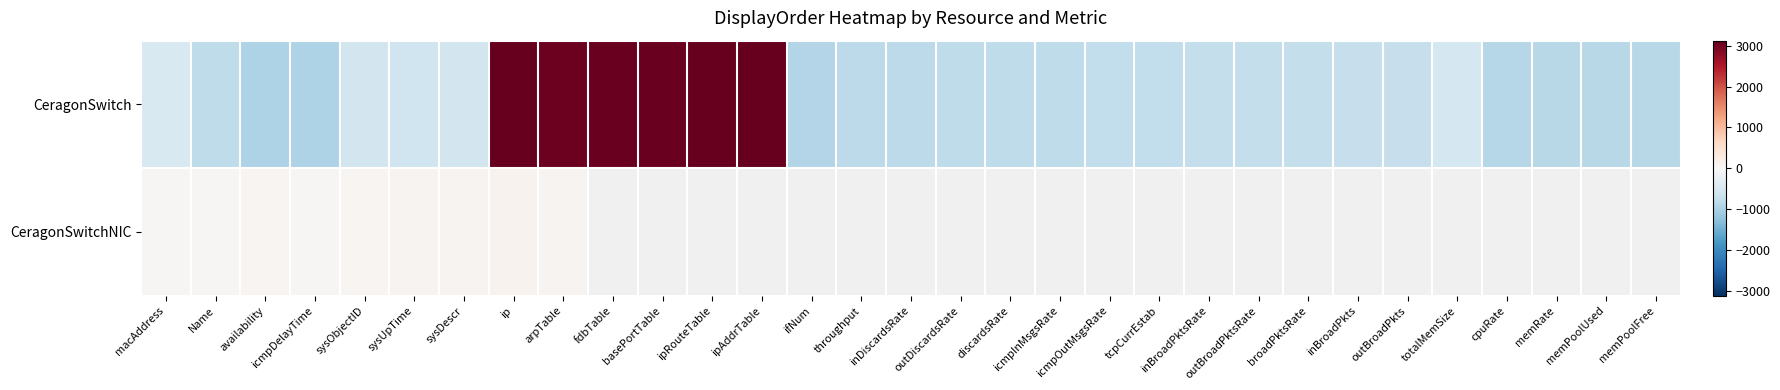

The value of CeragonSwitch at inBroadPktsRate is -343.0. True or false?

False